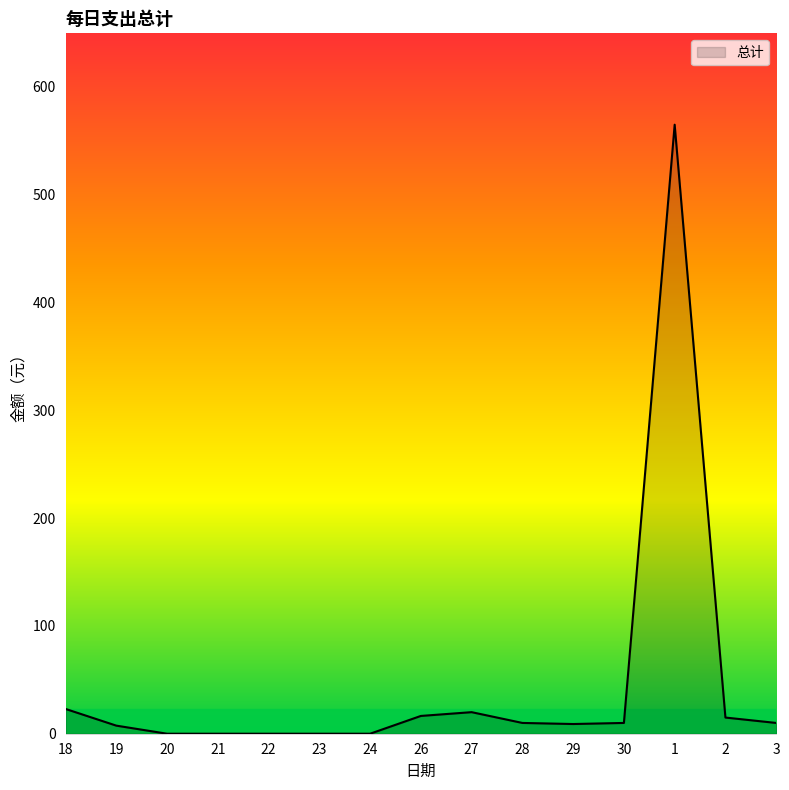

What is the change in value from 21 to 2?

+15.0